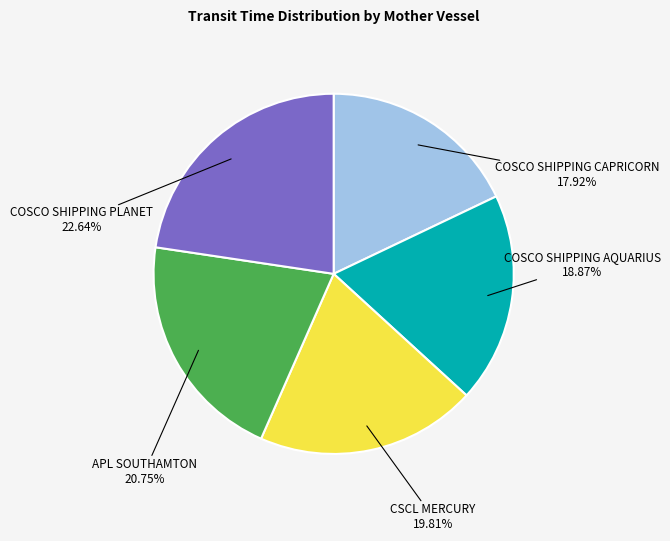

To the nearest percent, what is the difference between the largest and smallest slice percentages?

5%